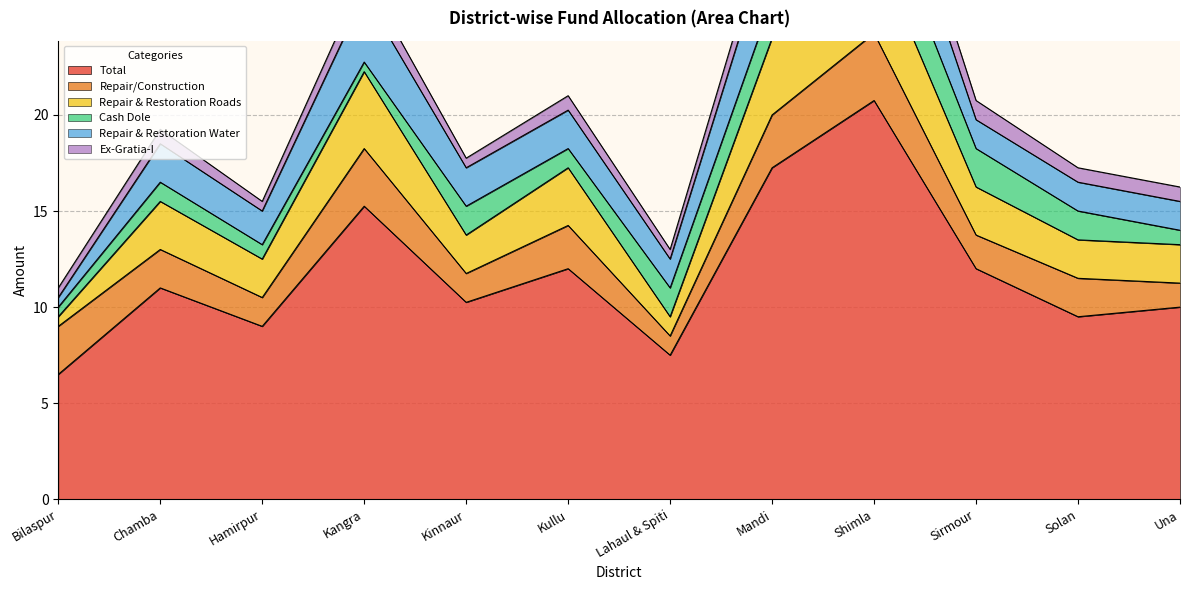

What is the difference between the maximum and minimum values in the Repair & Restoration Water series?

3.2